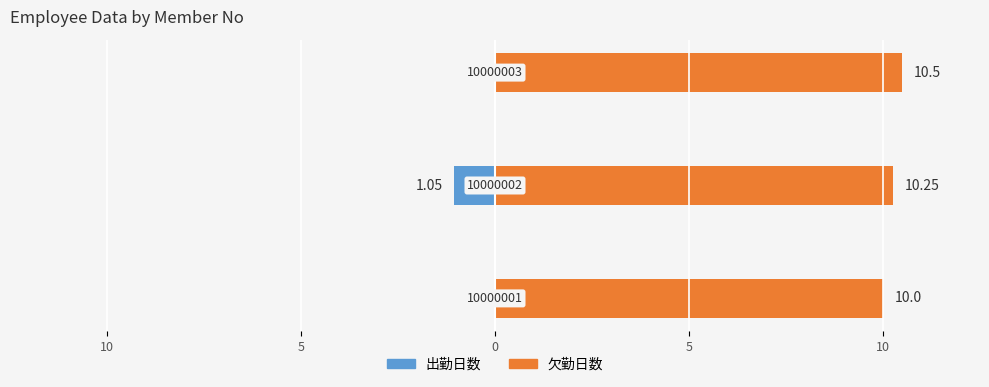

What value does the 出勤日数 series have at 10?

-1.1